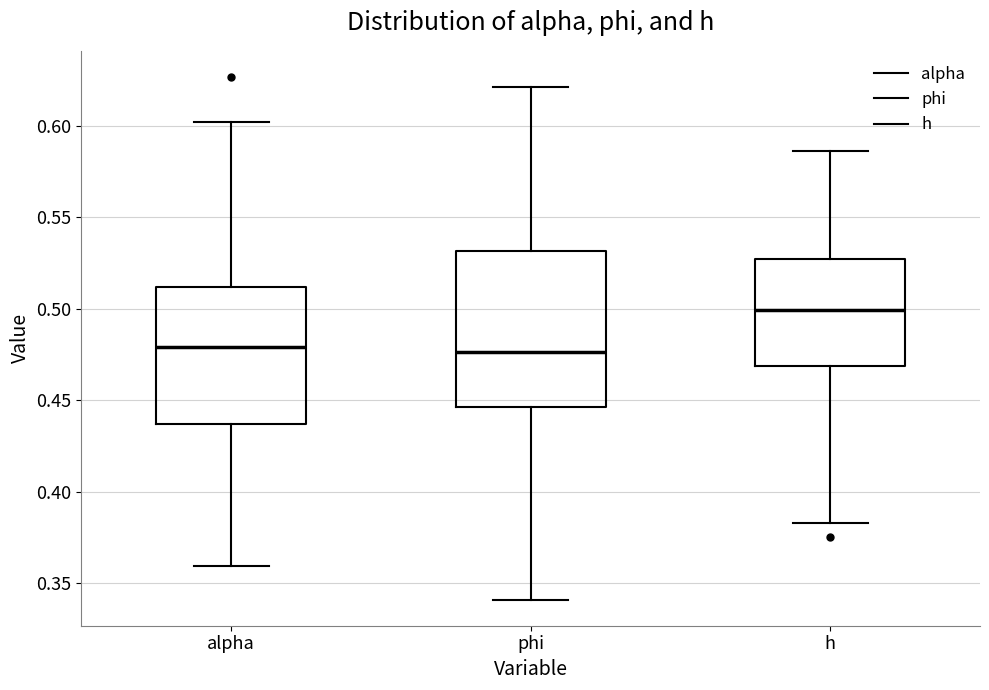

Reading left to right, transcribe this box plot: for each box, give where its median line is, the range the box spans, and where its two whiskers end, as read against the y-axis. The values are not printed on the chart, so give them approximately, as read against the axis.

alpha: median 0.480, box 0.435 to 0.510, whiskers 0.360 to 0.600
phi: median 0.475, box 0.445 to 0.530, whiskers 0.340 to 0.620
h: median 0.500, box 0.470 to 0.525, whiskers 0.385 to 0.585